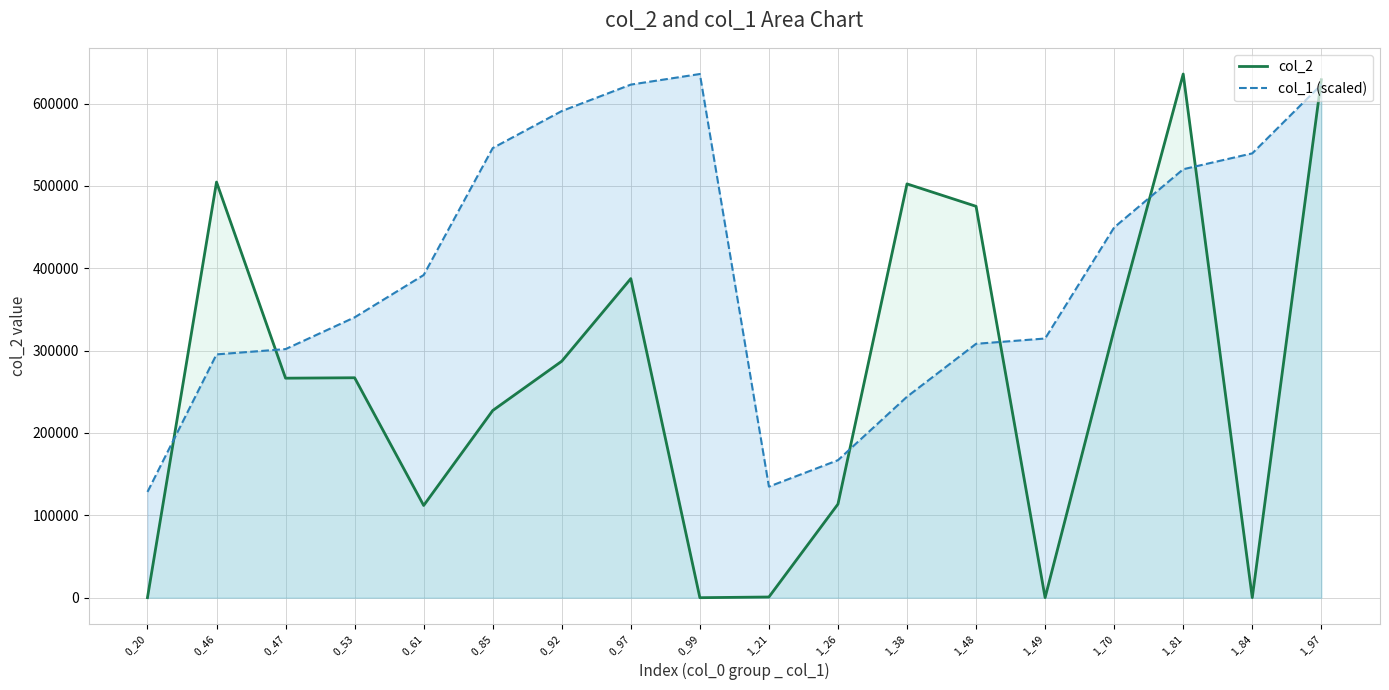

Rank the series at 0_47 from lowest to highest value.

col_2, col_1 (scaled)